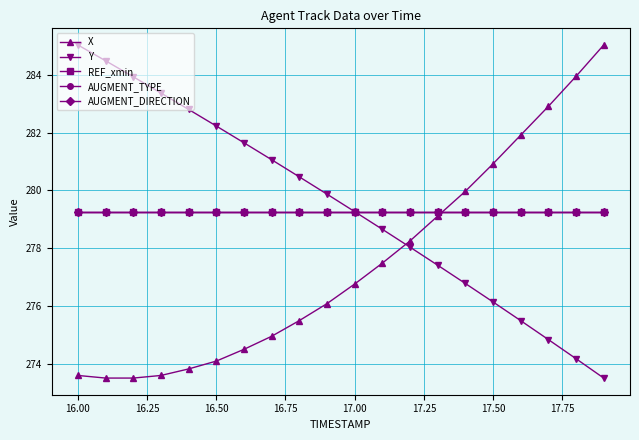

Which series has the largest total across all categories?

Y